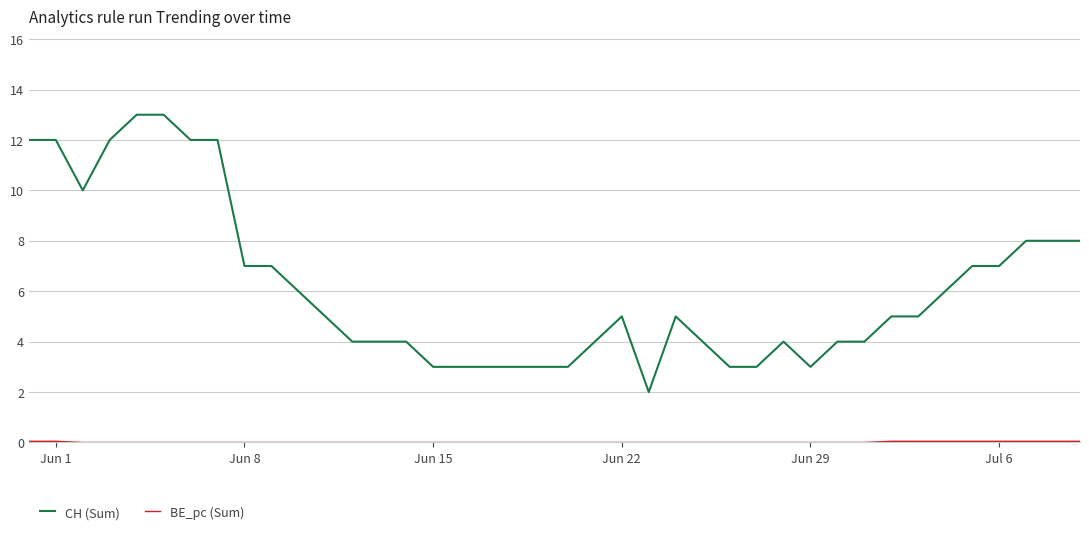

Which series has the largest total across all categories?

CH (Sum)